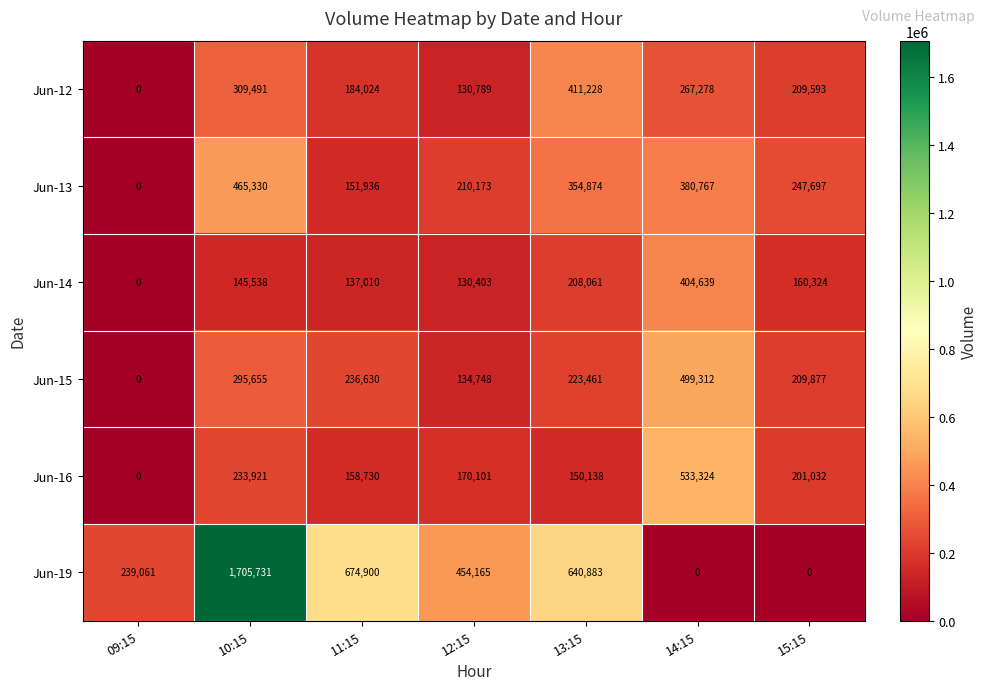

How many categories are shown in the chart?

7